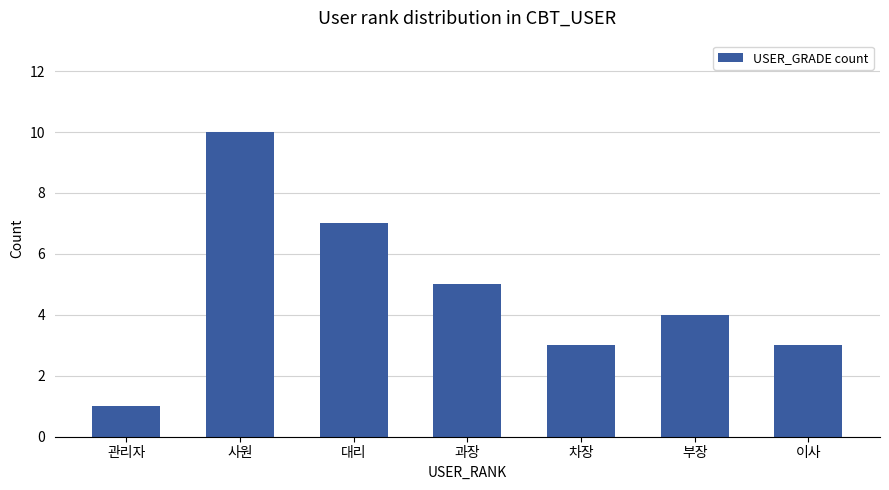

What is the sum of all values?

33